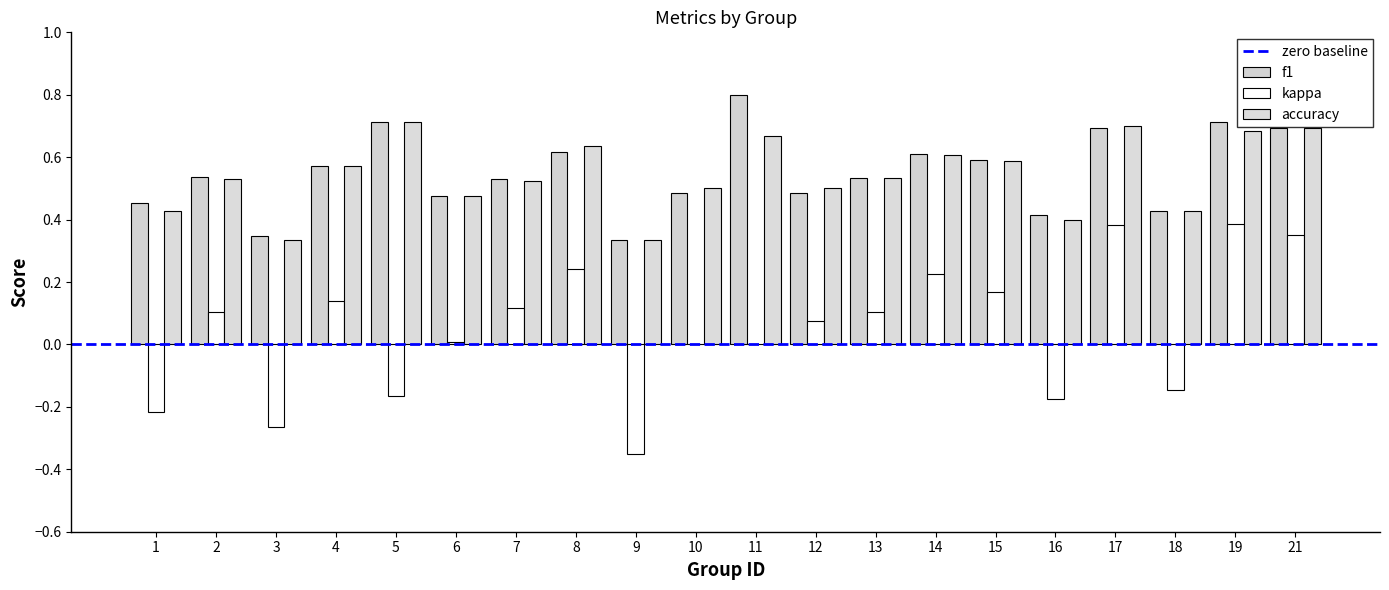

How many categories are shown in the chart?

20